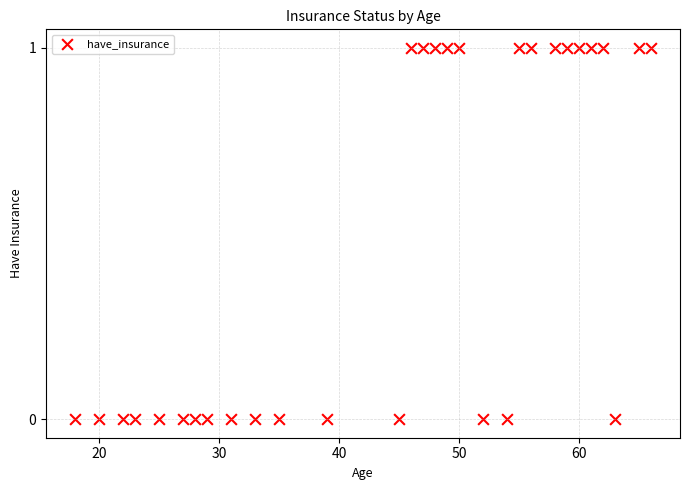

What is the range of X values (max minus min)?

48